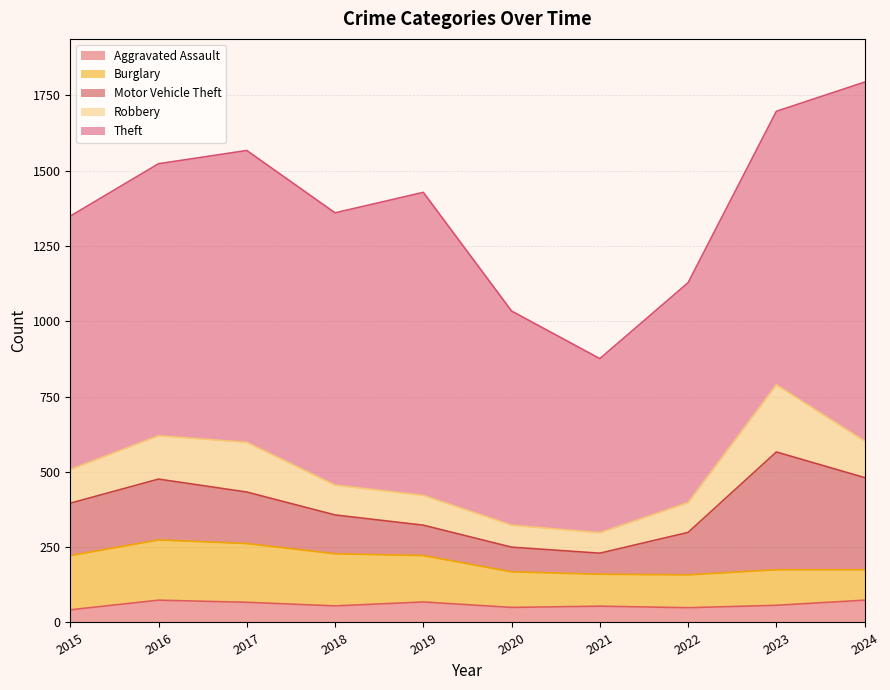

True or false: Aggravated Assault and Burglary cross at least once.

False